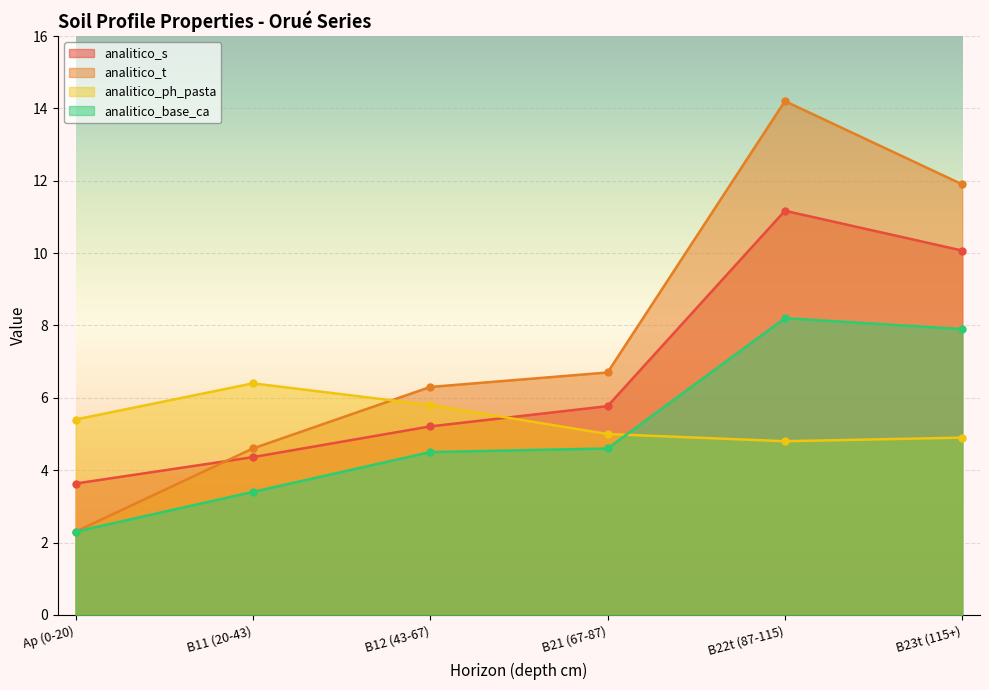

Reading left to right, what are all the values shown in this chart?

analitico_s: Ap (0-20)=3.6	B11 (20-43)=4.4	B12 (43-67)=5.2	B21 (67-87)=5.8	B22t (87-115)=11.2	B23t (115+)=10.1
analitico_t: Ap (0-20)=2.3	B11 (20-43)=4.6	B12 (43-67)=6.3	B21 (67-87)=6.7	B22t (87-115)=14.2	B23t (115+)=11.9
analitico_ph_pasta: Ap (0-20)=5.4	B11 (20-43)=6.4	B12 (43-67)=5.8	B21 (67-87)=5.0	B22t (87-115)=4.8	B23t (115+)=4.9
analitico_base_ca: Ap (0-20)=2.3	B11 (20-43)=3.4	B12 (43-67)=4.5	B21 (67-87)=4.6	B22t (87-115)=8.2	B23t (115+)=7.9